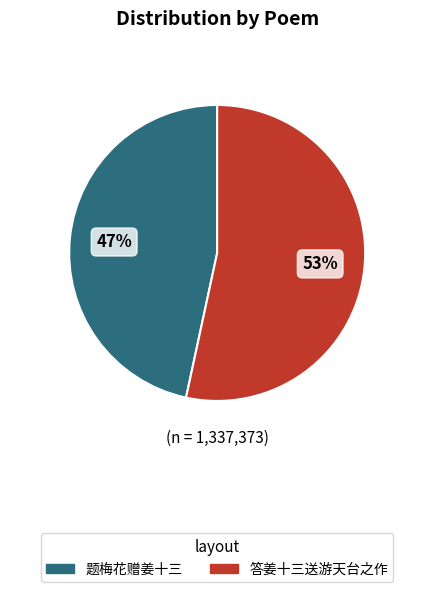

Which slice is the smallest?

题梅花赠姜十三